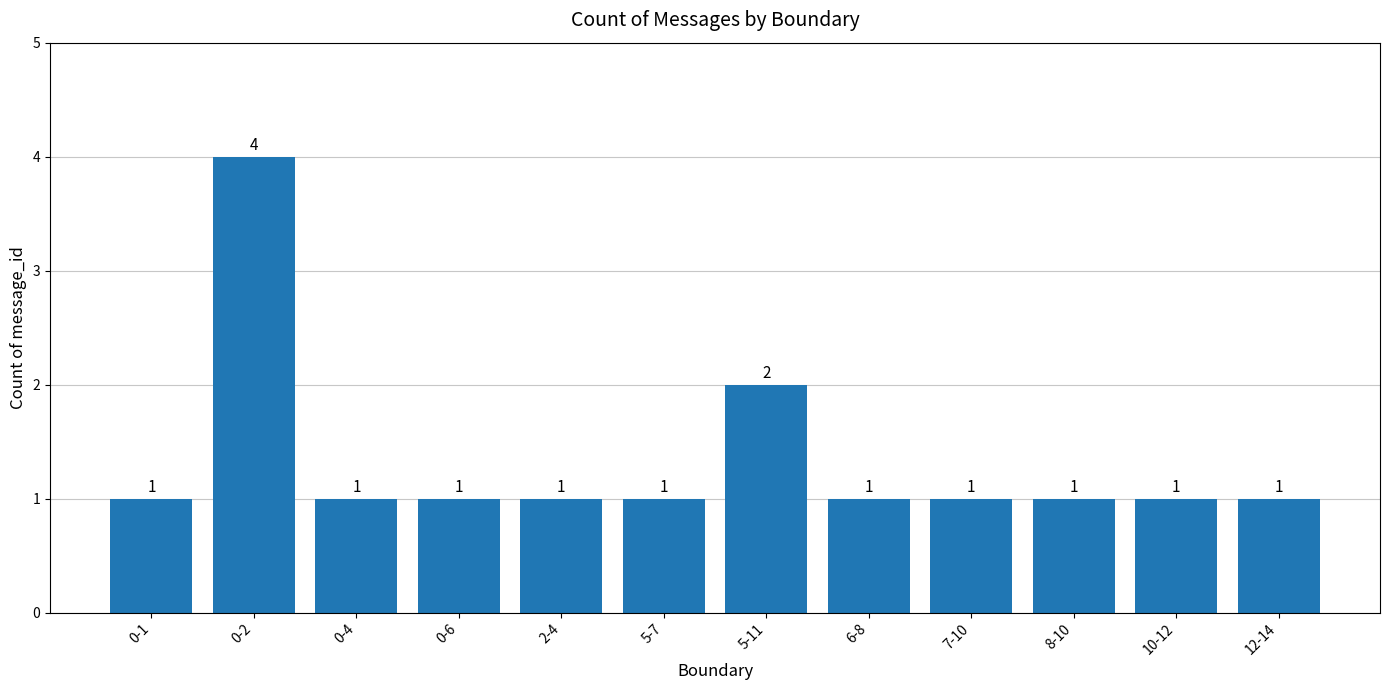

Reading left to right, list all the values displayed in this chart.

1	4	1	1	1	1	2	1	1	1	1	1